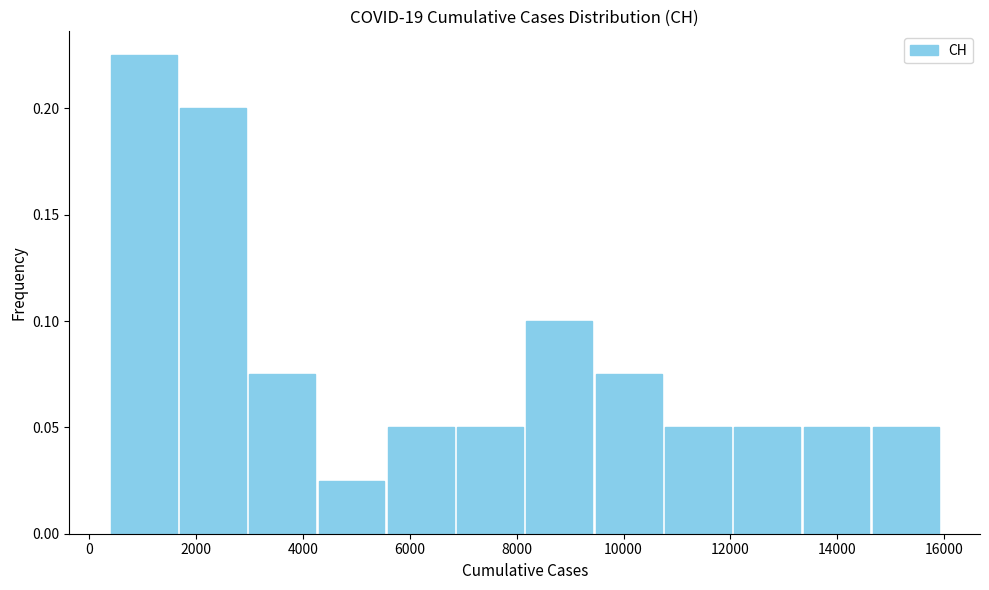

Over which range of the x-axis is the bar tallest?

400 to 1600